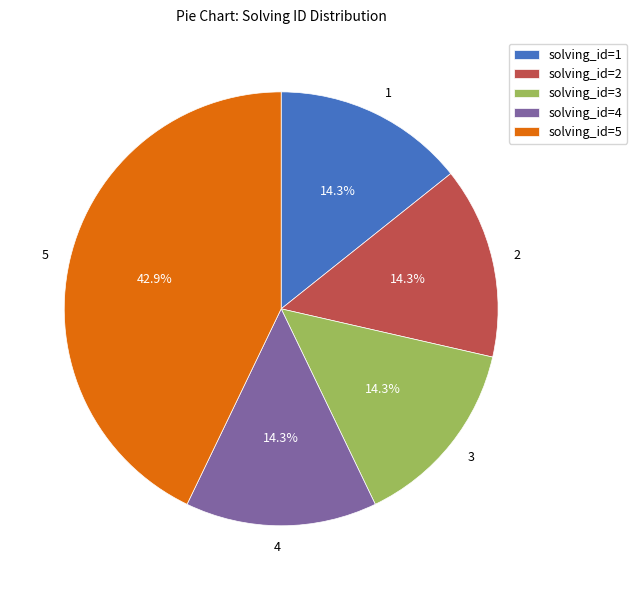

Is it true that solving_id=1 is 49% of the pie?

False